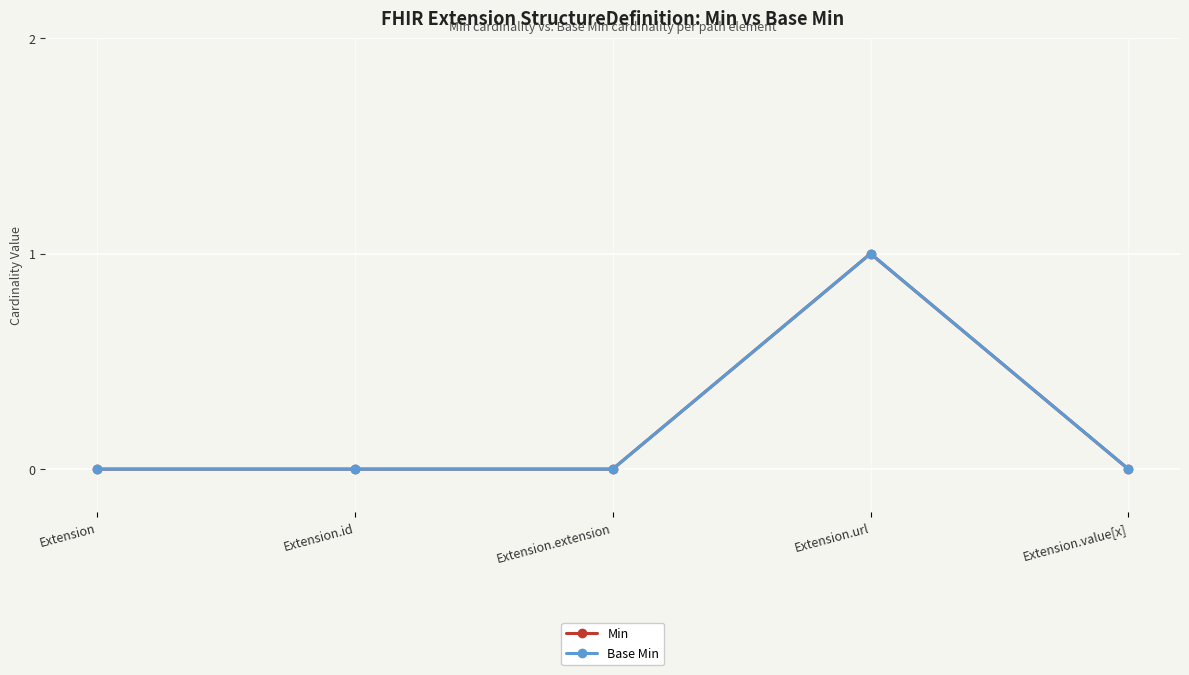

Reading left to right, list all the values displayed in this chart.

Min: Extension=0	Extension.id=0	Extension.extension=0	Extension.url=1	Extension.value[x]=0
Base Min: Extension=0	Extension.id=0	Extension.extension=0	Extension.url=1	Extension.value[x]=0